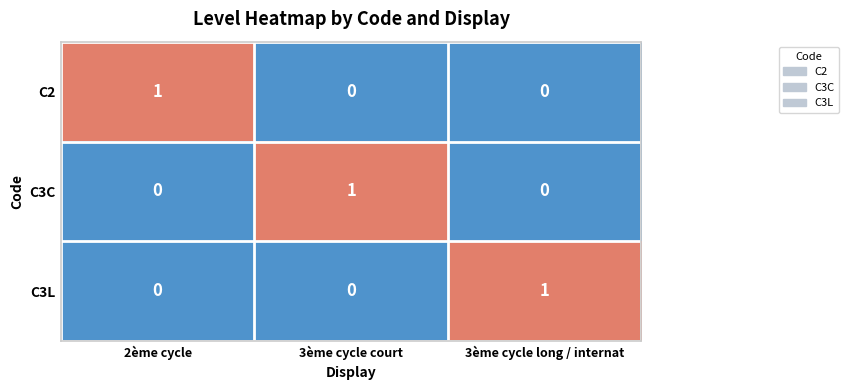

How many distinct data groups are displayed?

3